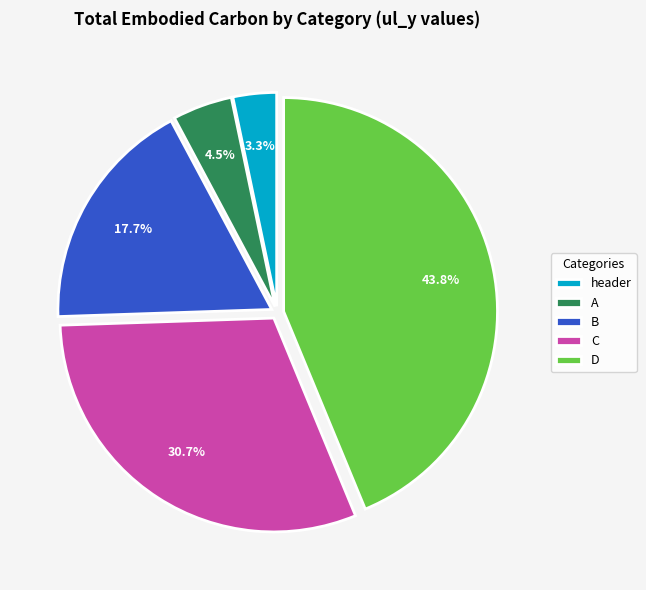

What is the largest slice in the pie chart?

D